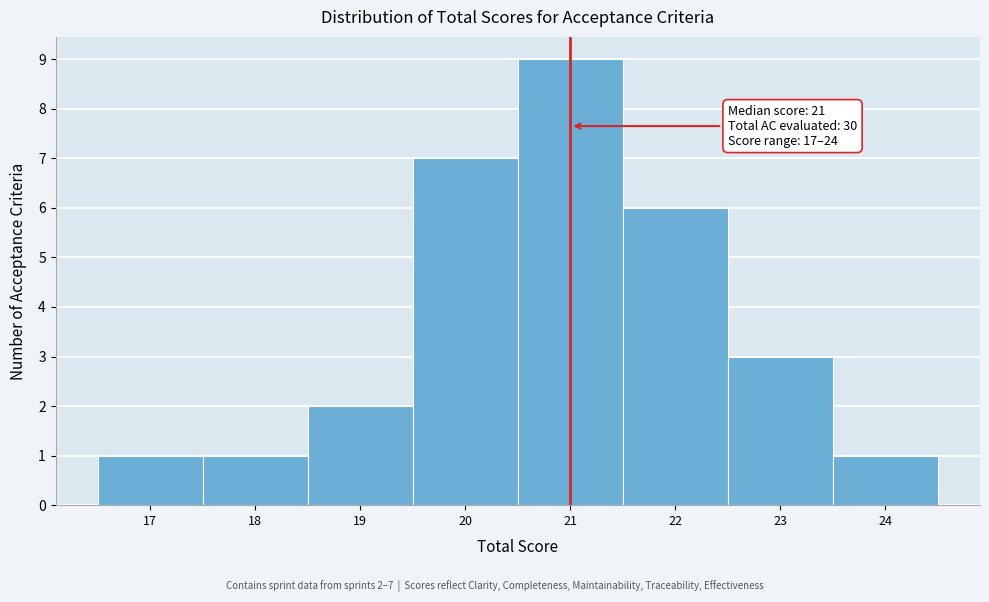

Which range on the x-axis has the tallest bar?

20.5 to 21.5